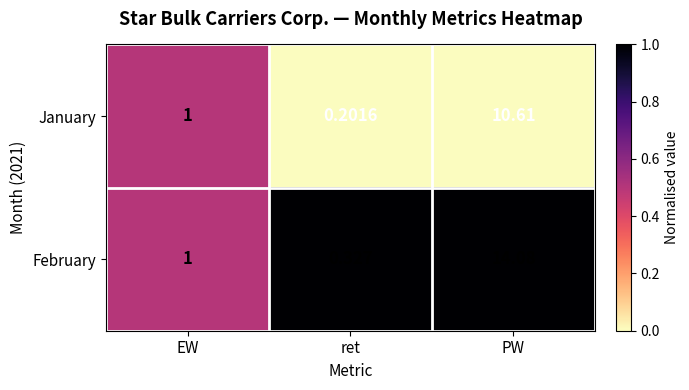

List the series in order of their overall mean, highest first.

February, January